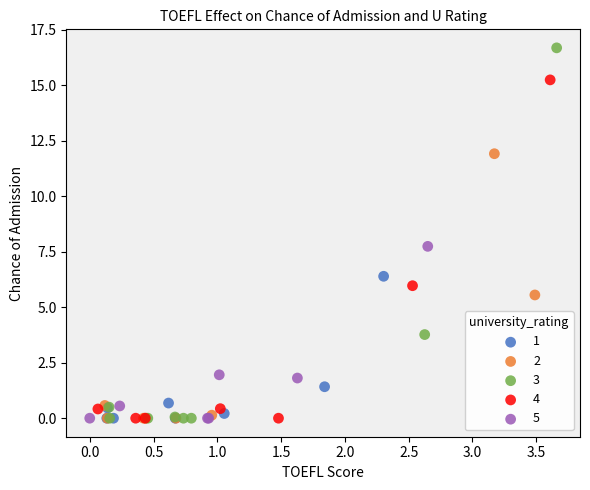

Which series contains the highest Y value?

3